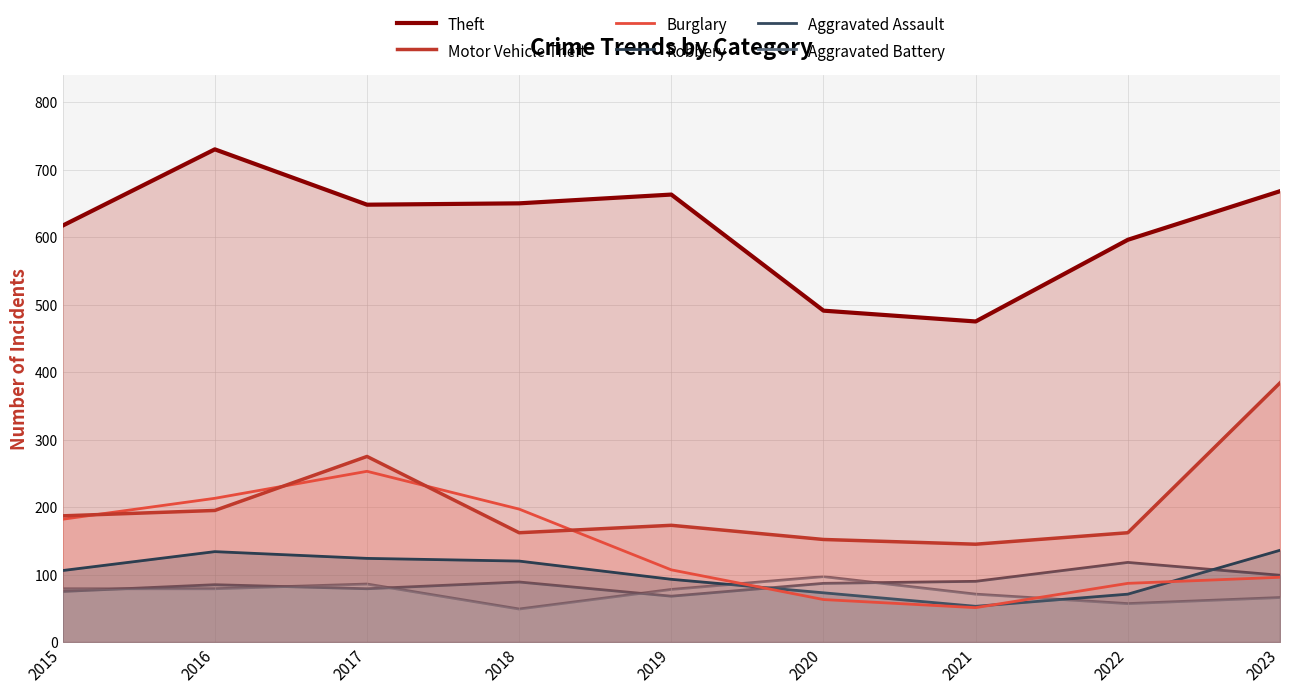

What is the approximate value of Burglary at 2022?

87